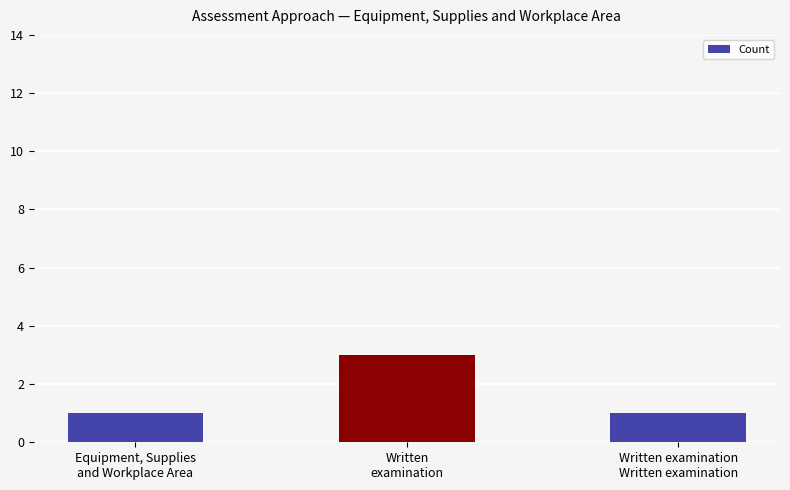

True or false: the data shows 4 at Written
examination.

False